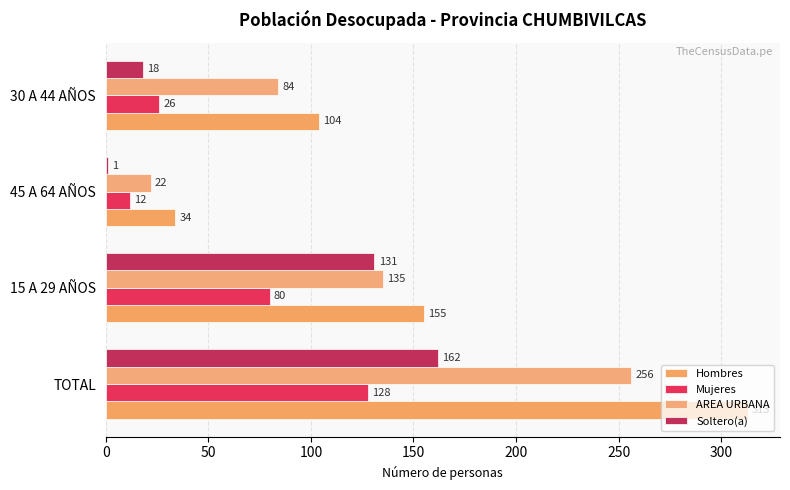

How many categories are shown in the chart?

4